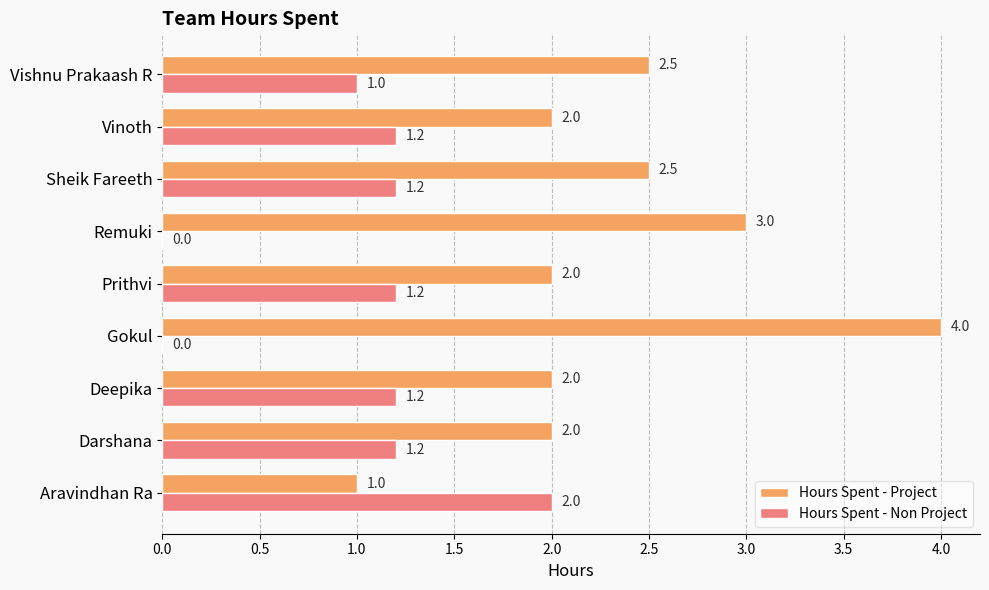

Between Gokul and Vishnu Prakaash R, which series saw the biggest shift?

Hours Spent - Project